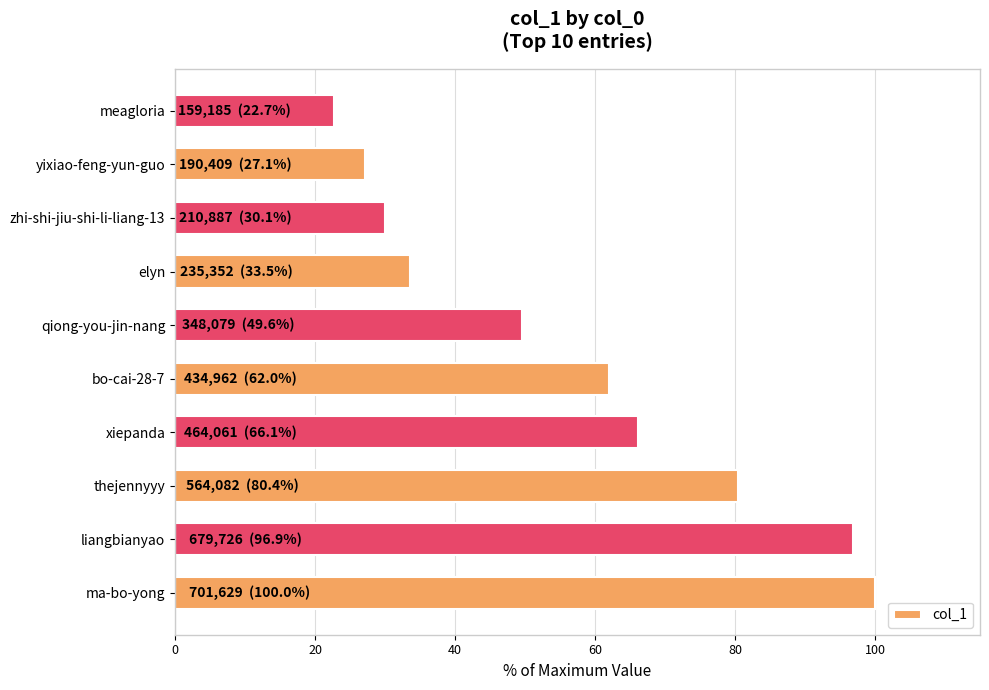

The chart shows a value of 66.1 at xiepanda. True or false?

True